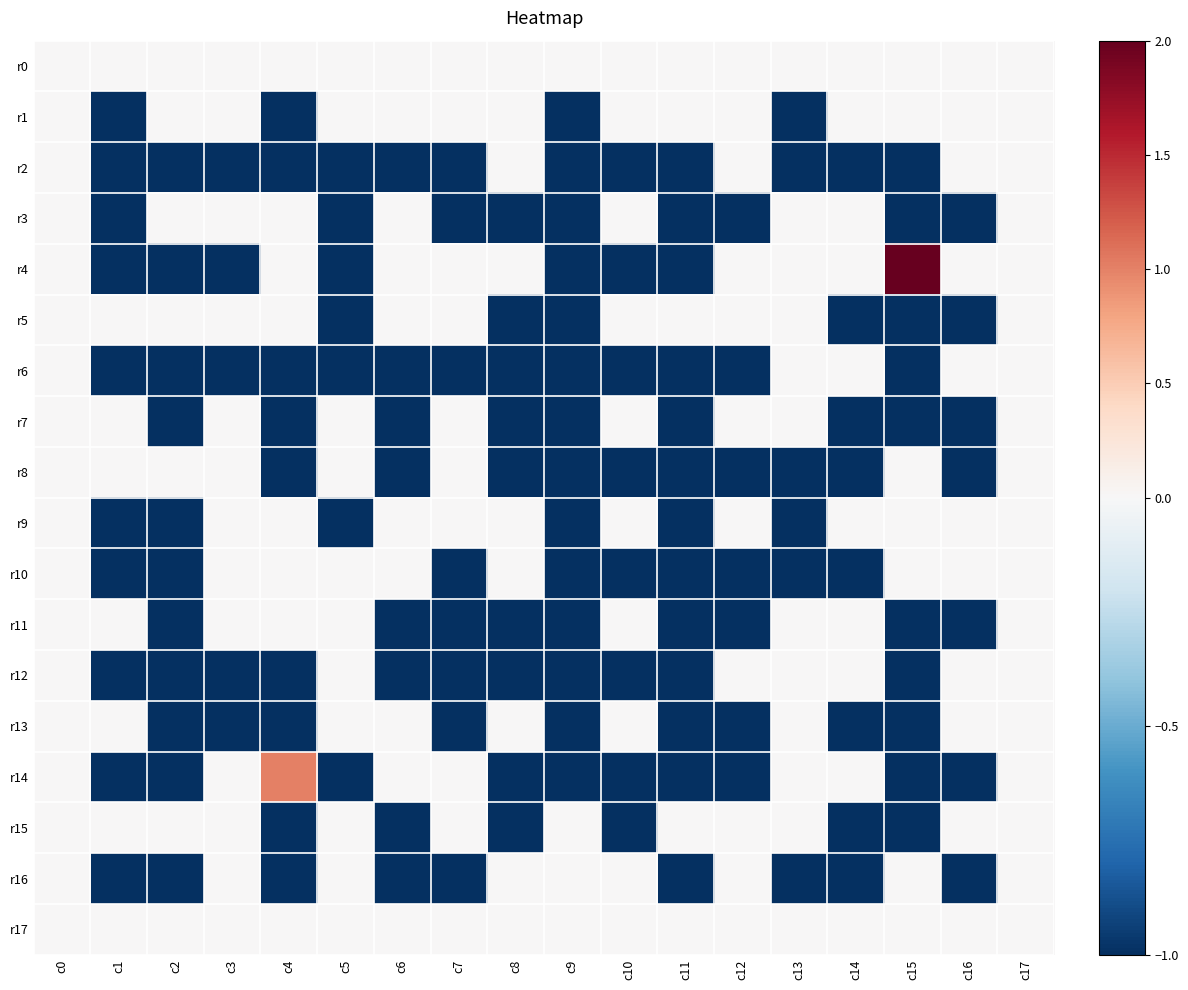

Between c6 and c16, which is larger?

c6